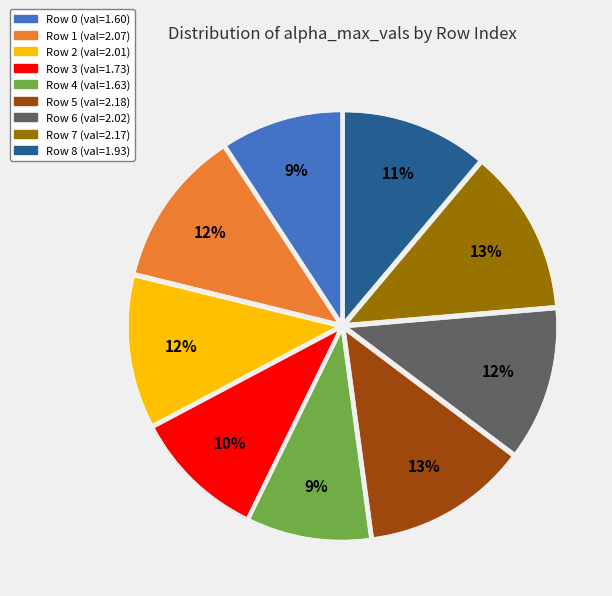

To the nearest percent, what is the average slice percentage?

11%